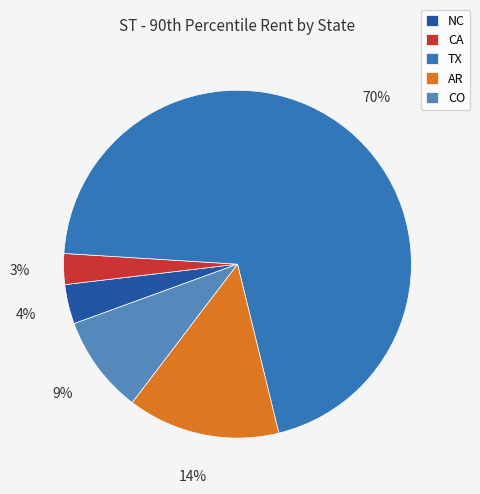

How many segments does this pie chart have?

5